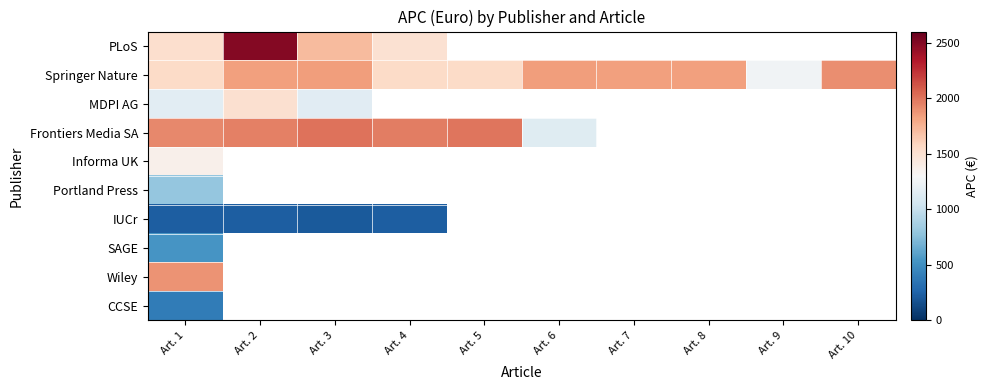

Between Art. 7 and Art. 5, which is larger?

Art. 5